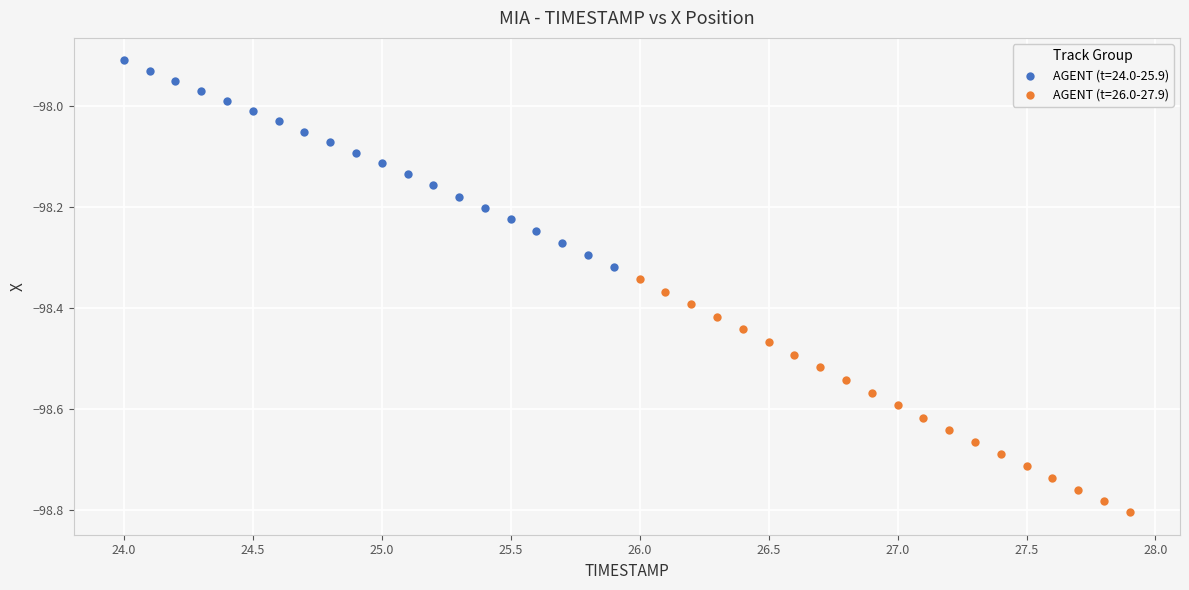

Which series has the largest Y range (max minus min)?

AGENT (t=26.0-27.9)